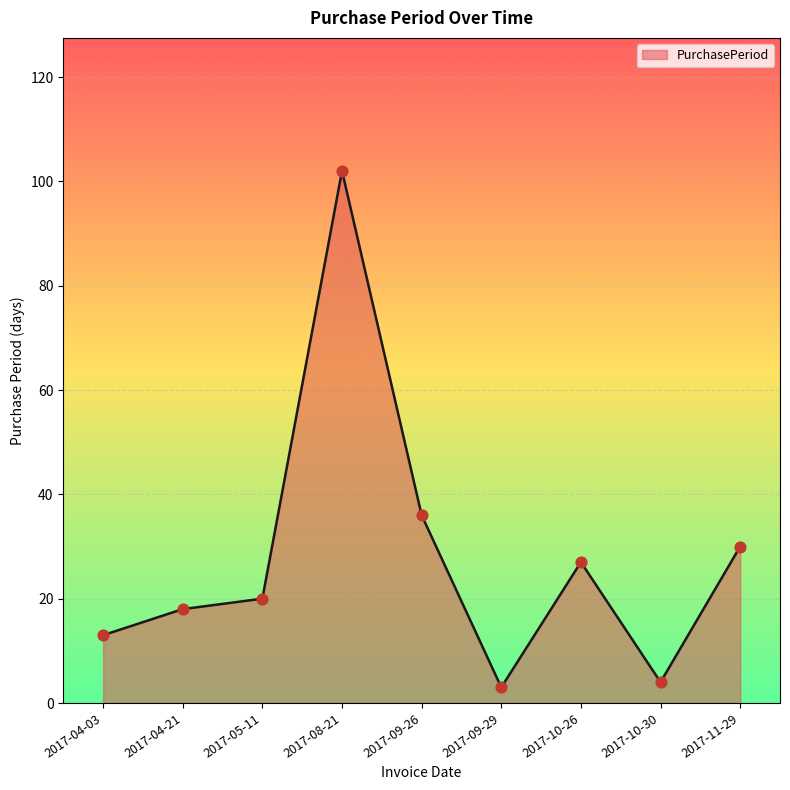

What is the ratio of the value at 2017-08-21 to the value at 2017-09-26?

2.8